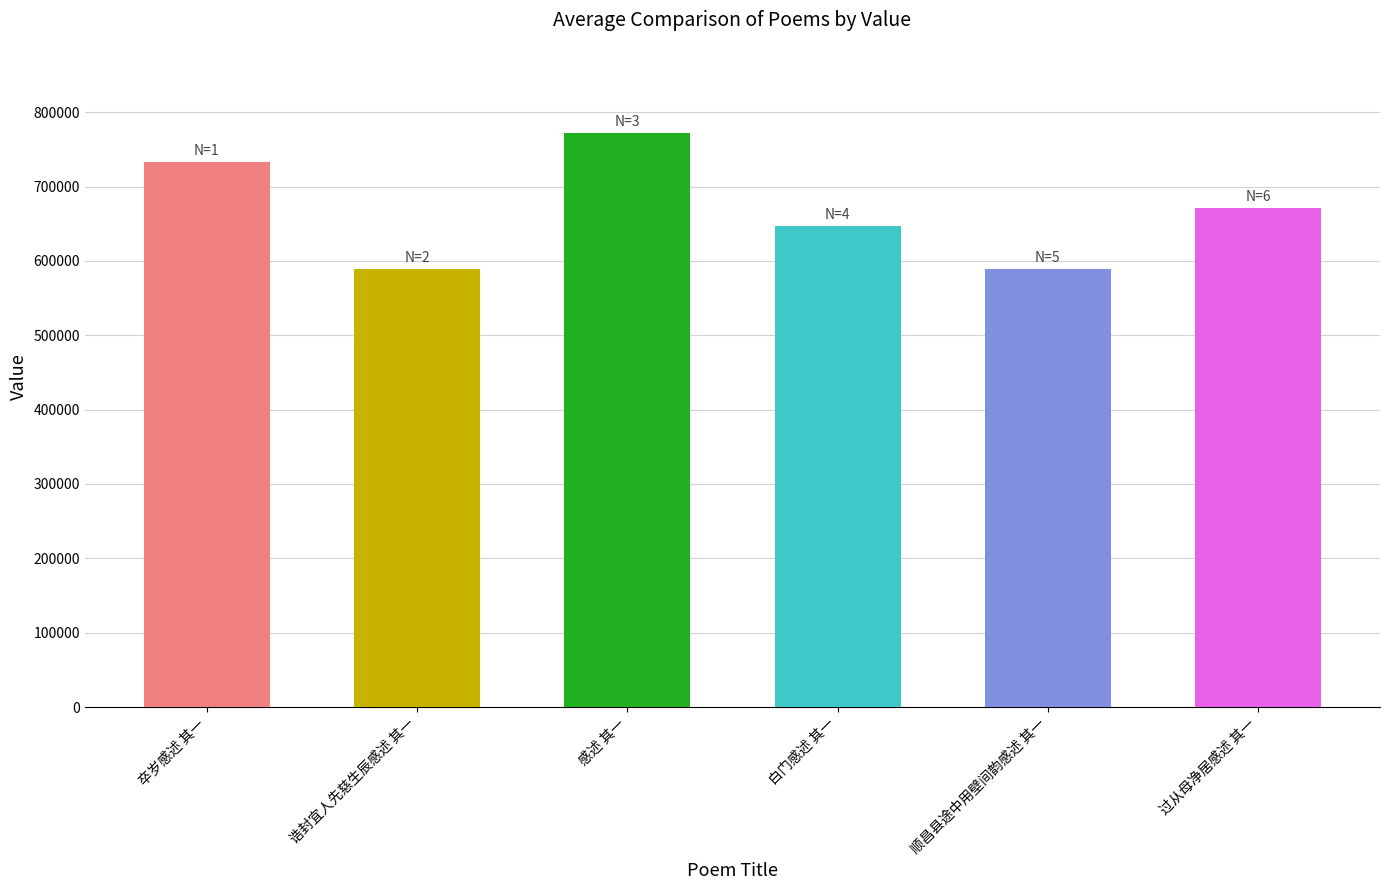

What is the maximum value shown in the chart?

772016